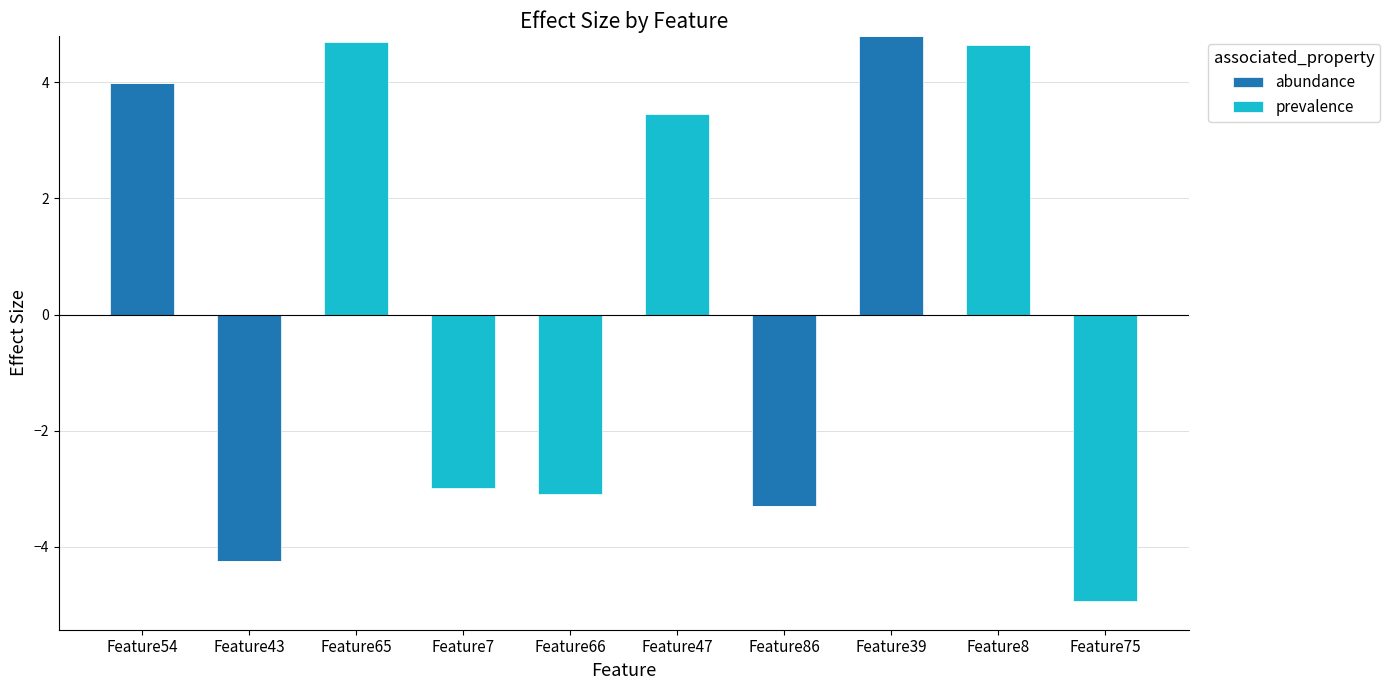

Which series has the widest spread of values?

abundance